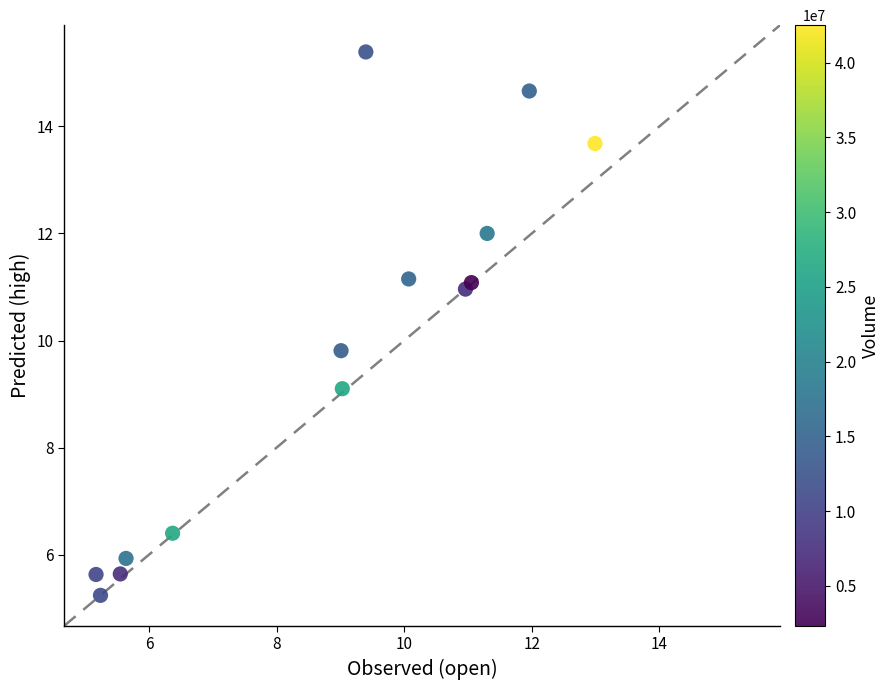

What Y value in the scatter plot is closest to 10?

9.8